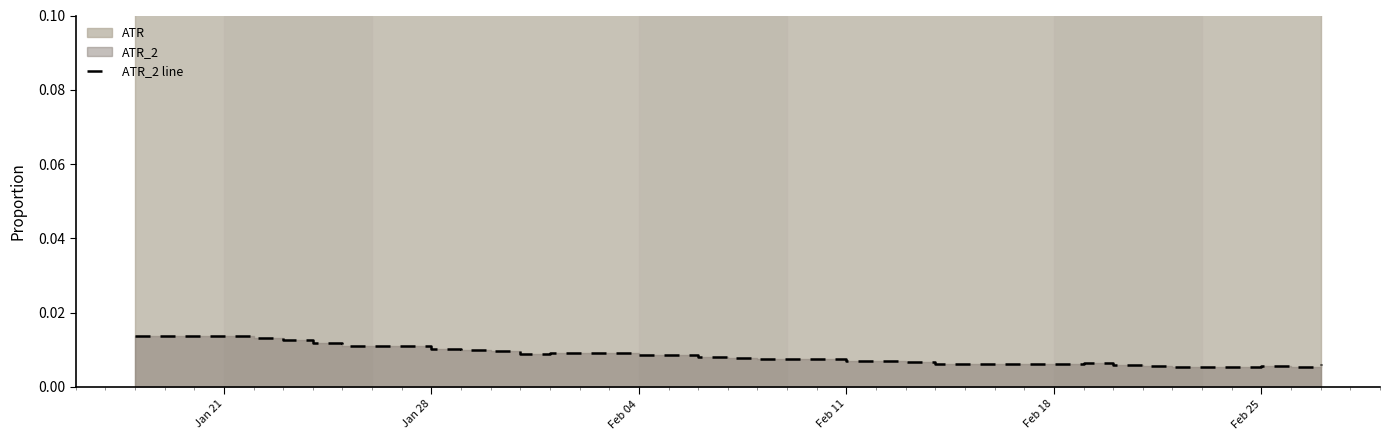

Count the values in the range 0 to 1.

27